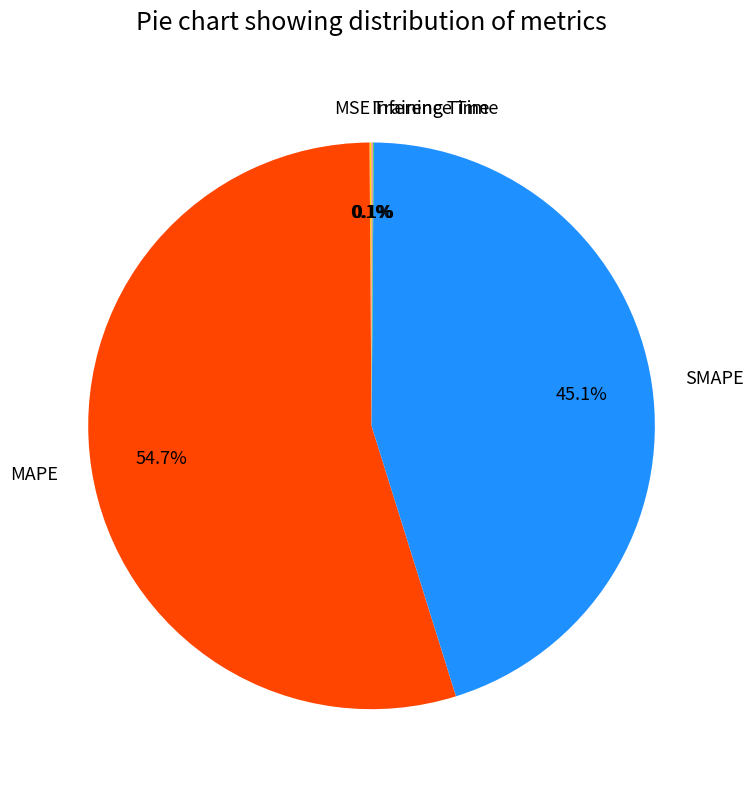

What is the largest slice in the pie chart?

MAPE